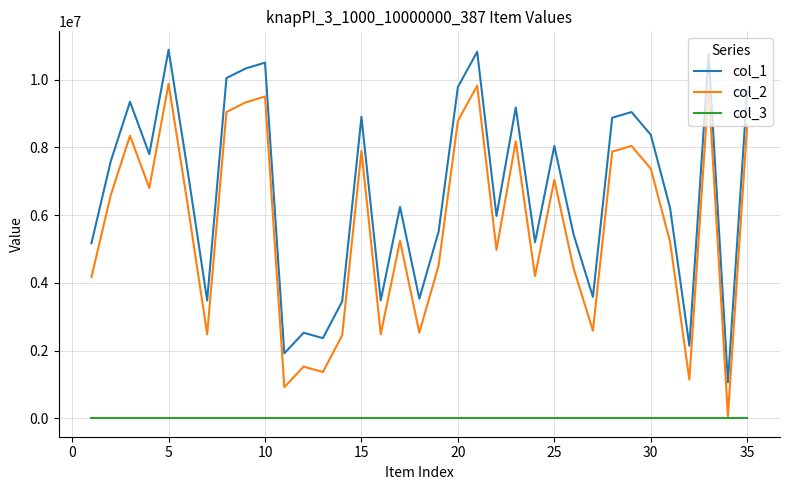

What is the greatest value displayed?

10879337